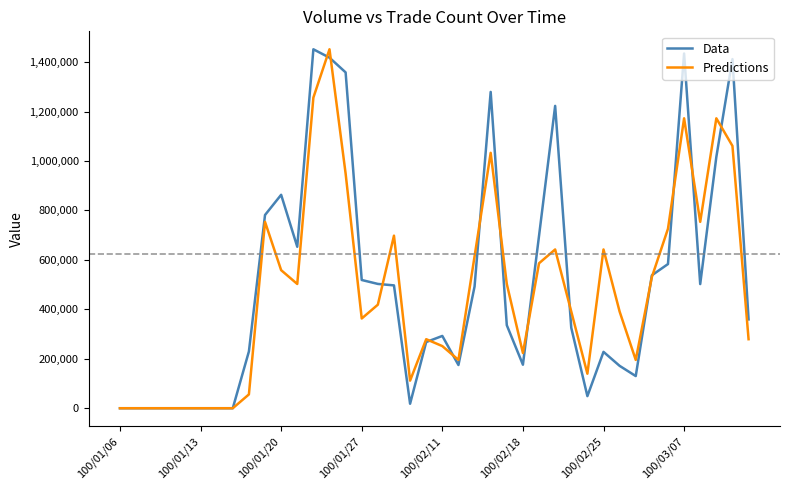

What is the greatest value displayed?

1452050.0